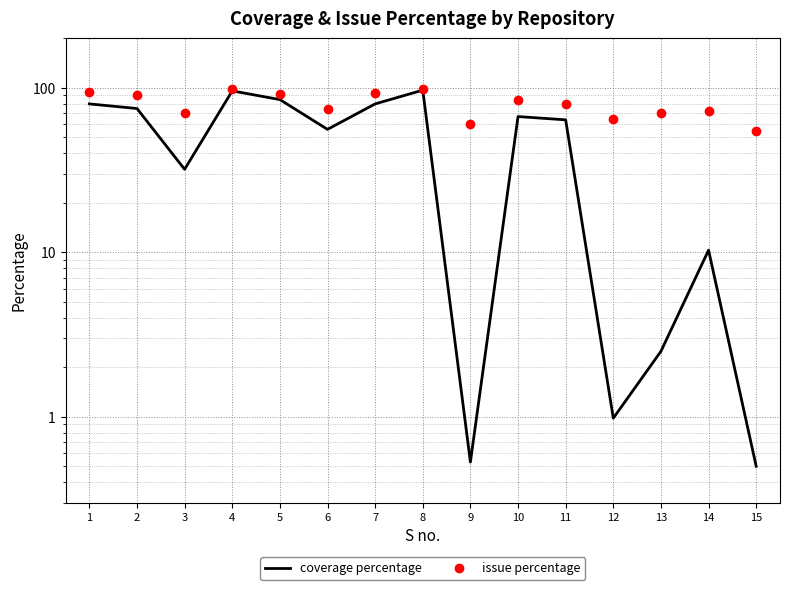

How many lines are shown in the chart?

2